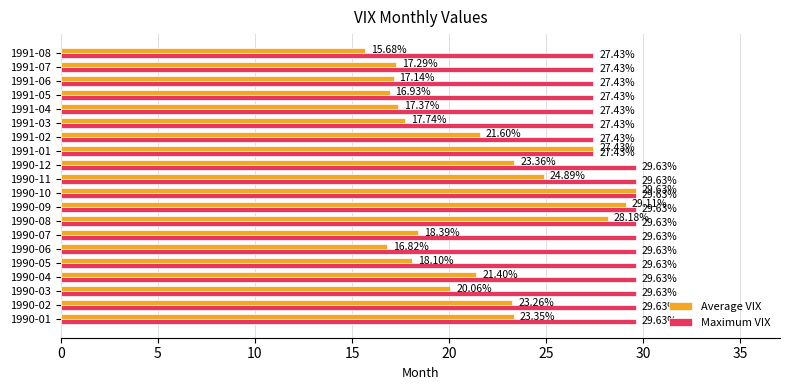

How many series are shown in this chart?

2